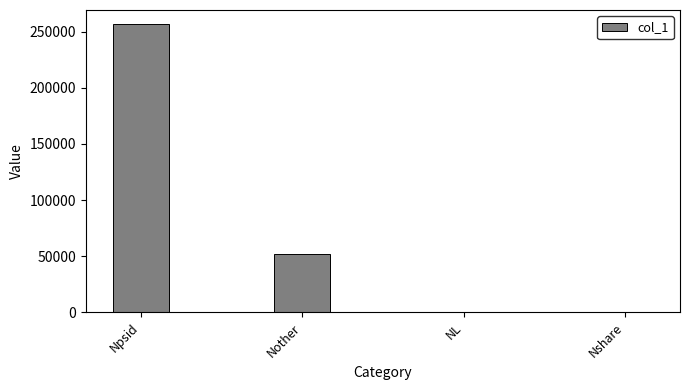

Where is the data nearest to the value 128538?

Nother